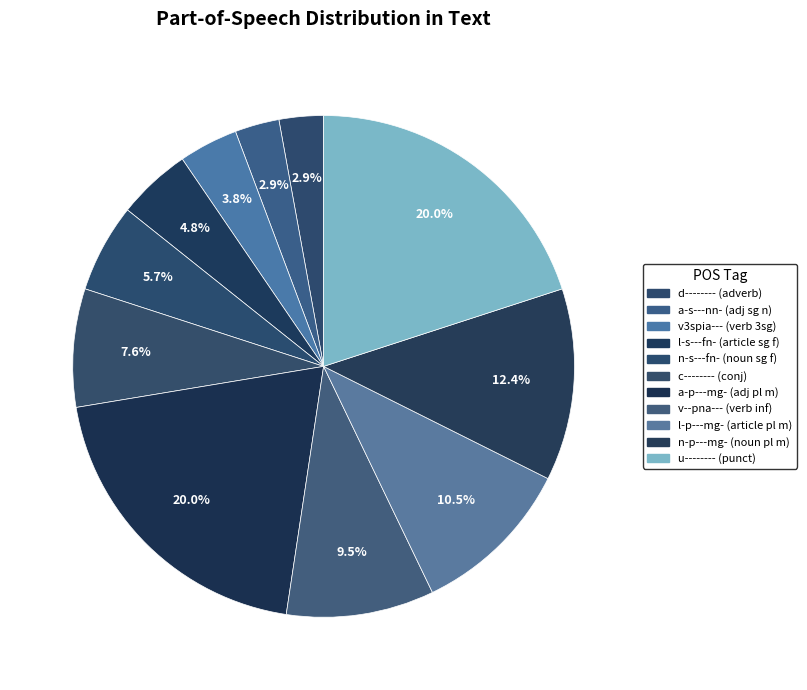

How many slices are in this pie chart?

11